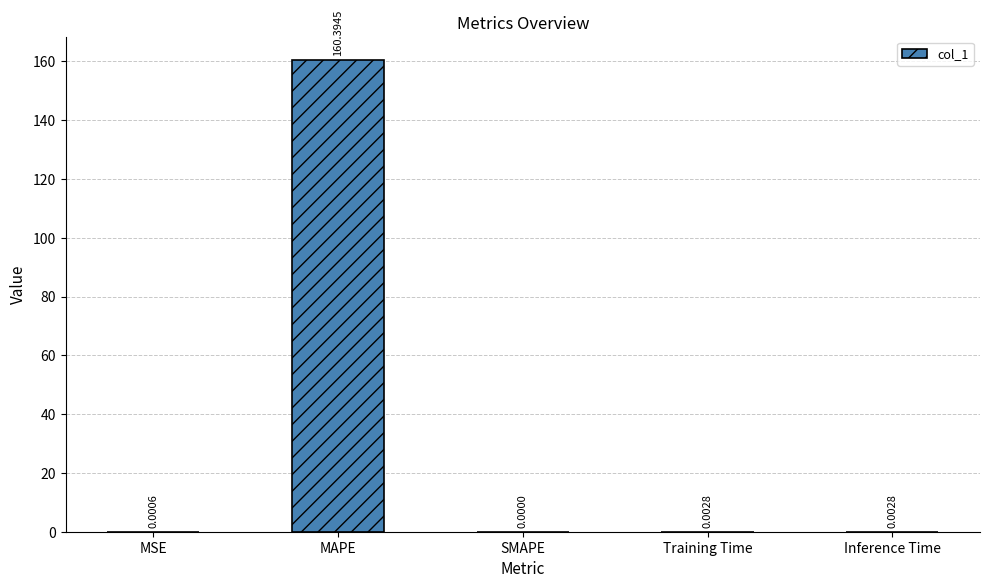

Between Inference Time and MAPE, which is larger?

MAPE